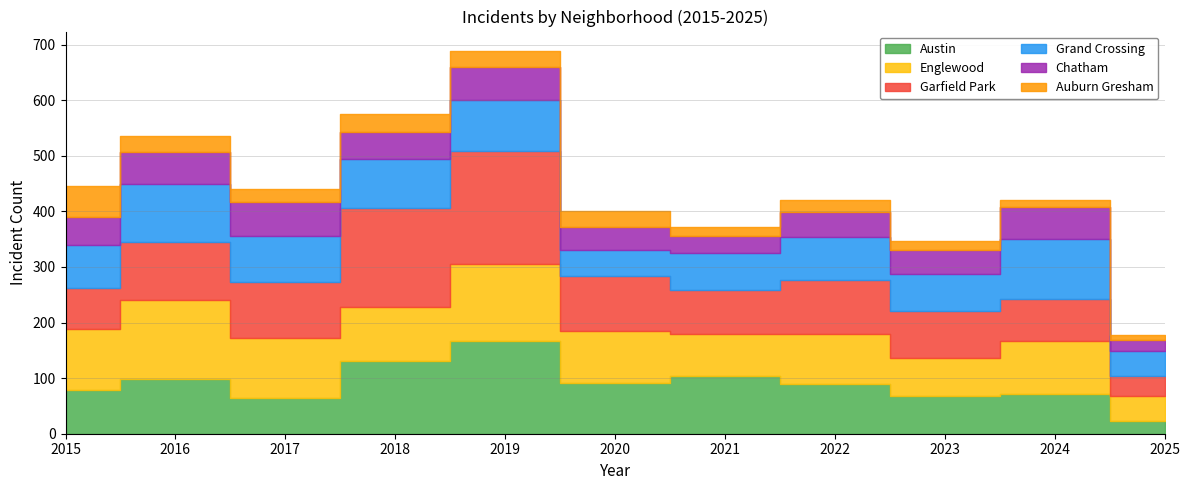

Which series has the largest range (max minus min)?

Garfield Park